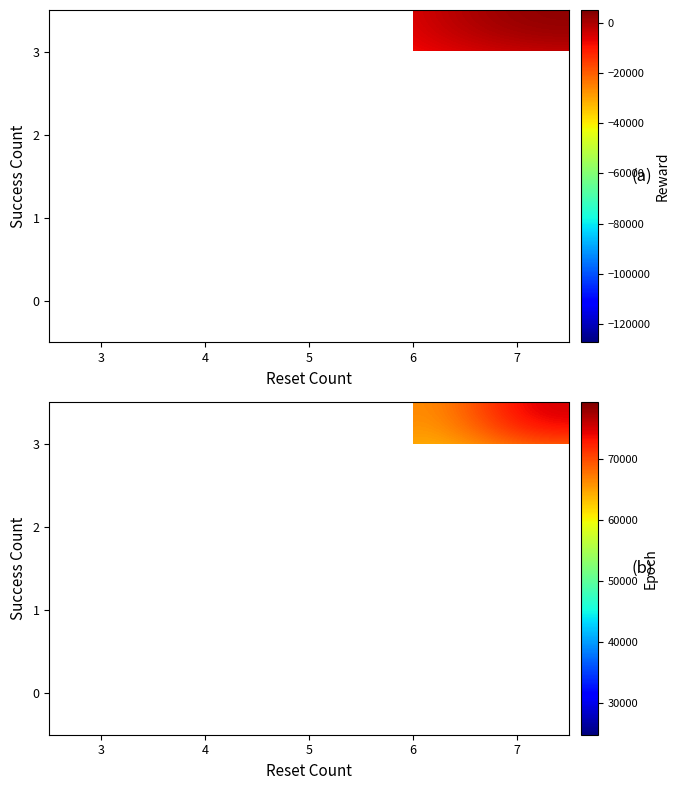

How many values in 3 are above zero?

3